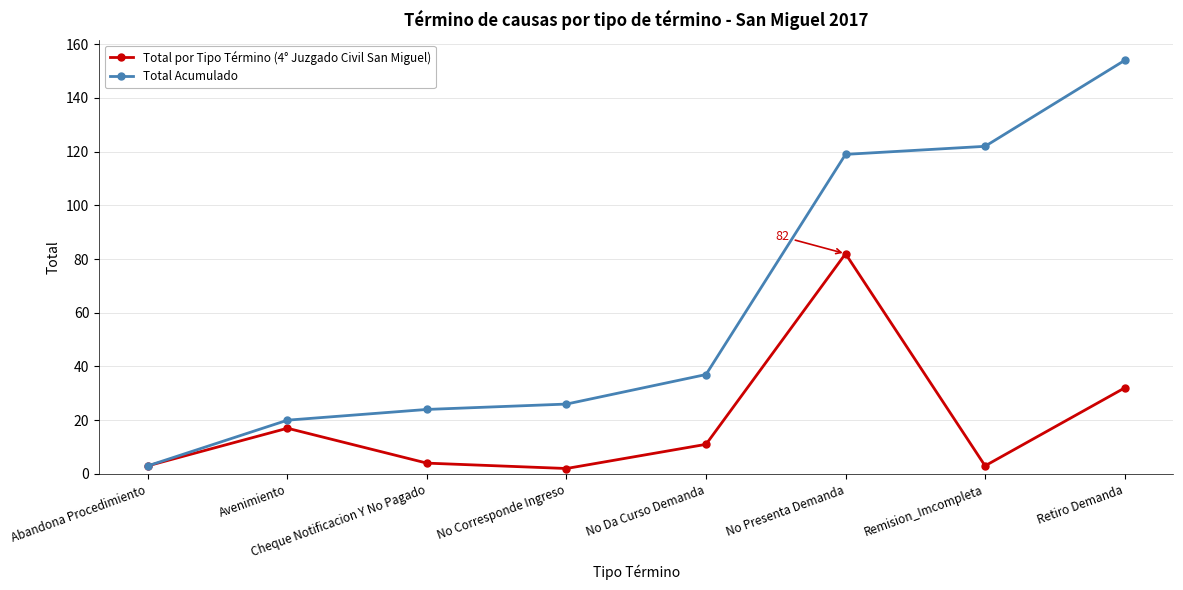

What is the difference between the maximum and second lowest values in the Total por Tipo Término (4° Juzgado Civil San Miguel) series?

79